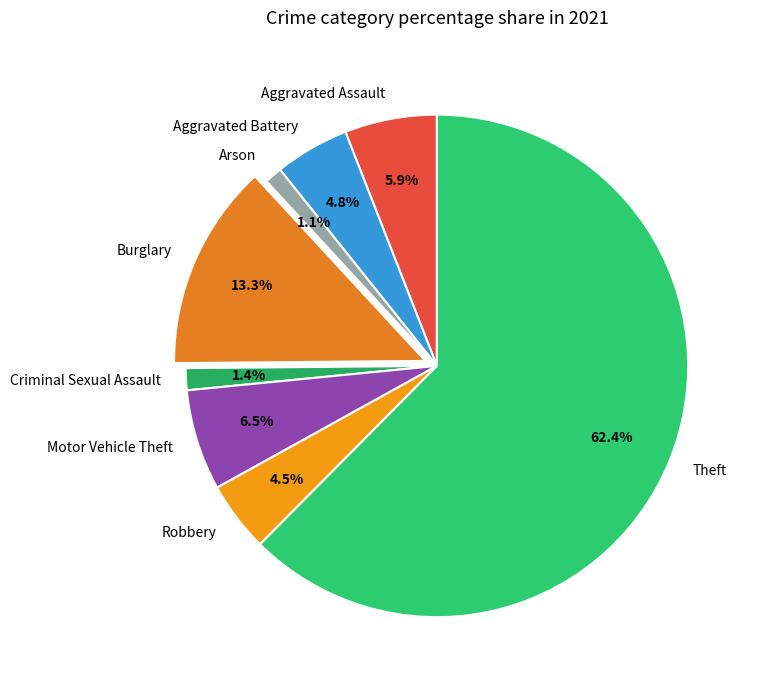

To the nearest percent, what portion does Burglary represent?

13%